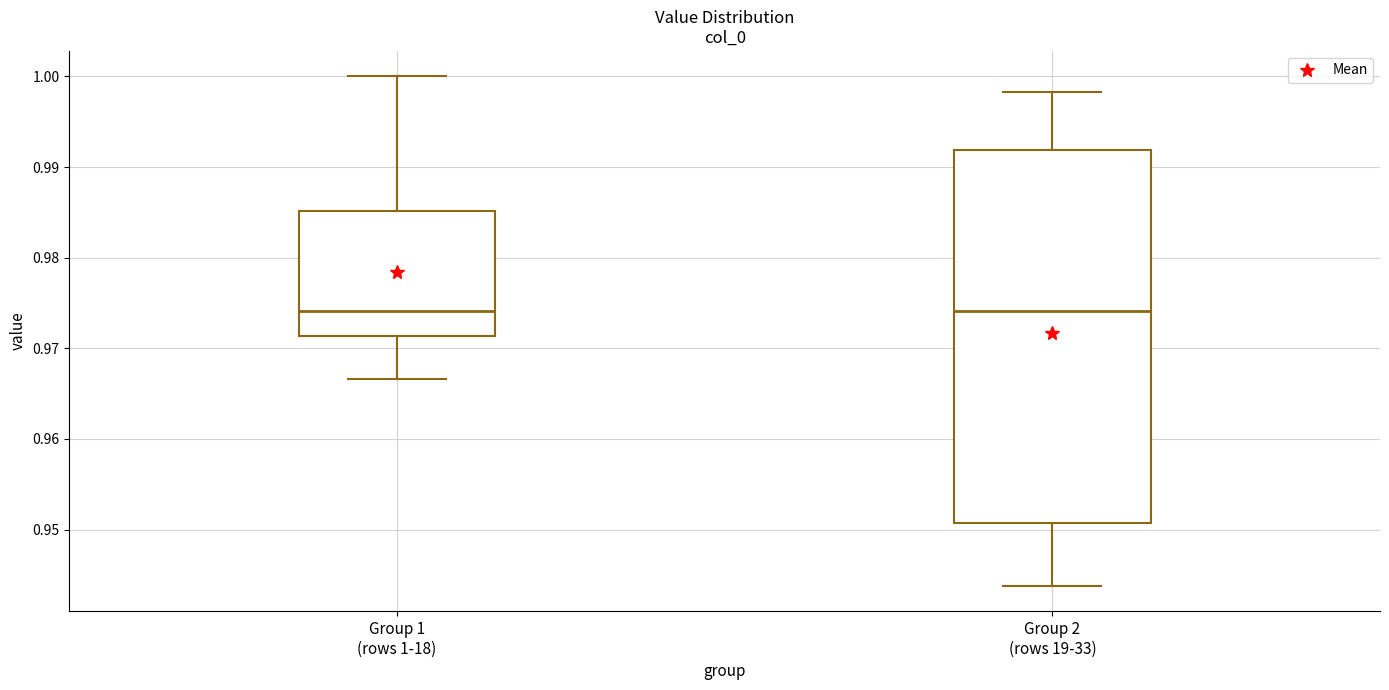

Reading left to right, read every box against the y-axis: the position of its median line, the range the box covers, and the ends of its whiskers. The values are not printed on the chart, so give them approximately, as read against the axis.

Group 1 (rows 1-18): median 0.974, box 0.971 to 0.985, whiskers 0.967 to 1.000
Group 2 (rows 19-33): median 0.974, box 0.951 to 0.992, whiskers 0.944 to 0.998